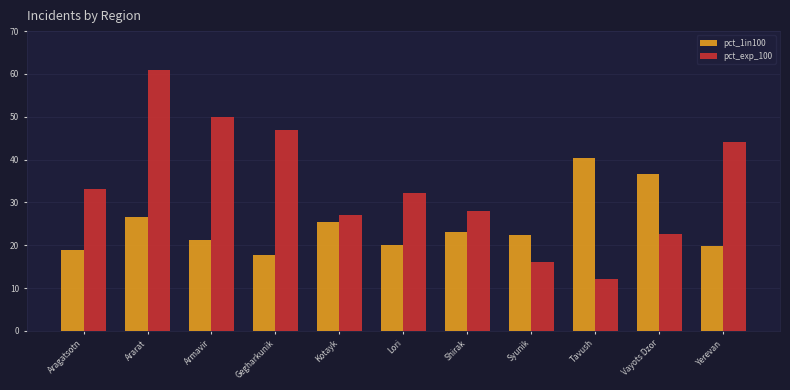

How many bars are there in each group?

2